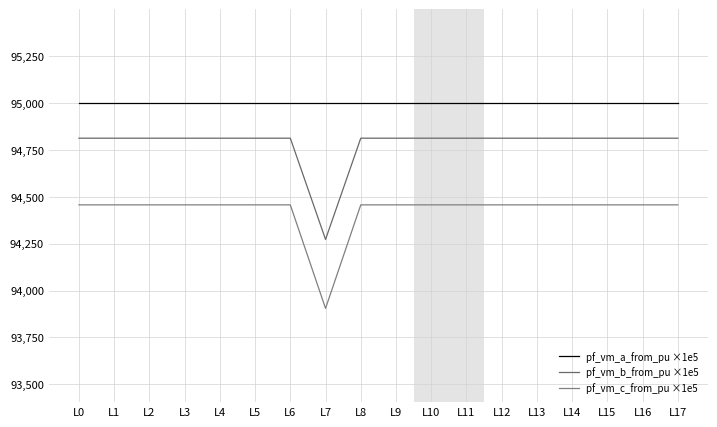

Which series has the largest total across all categories?

pf_vm_a_from_pu ×1e5